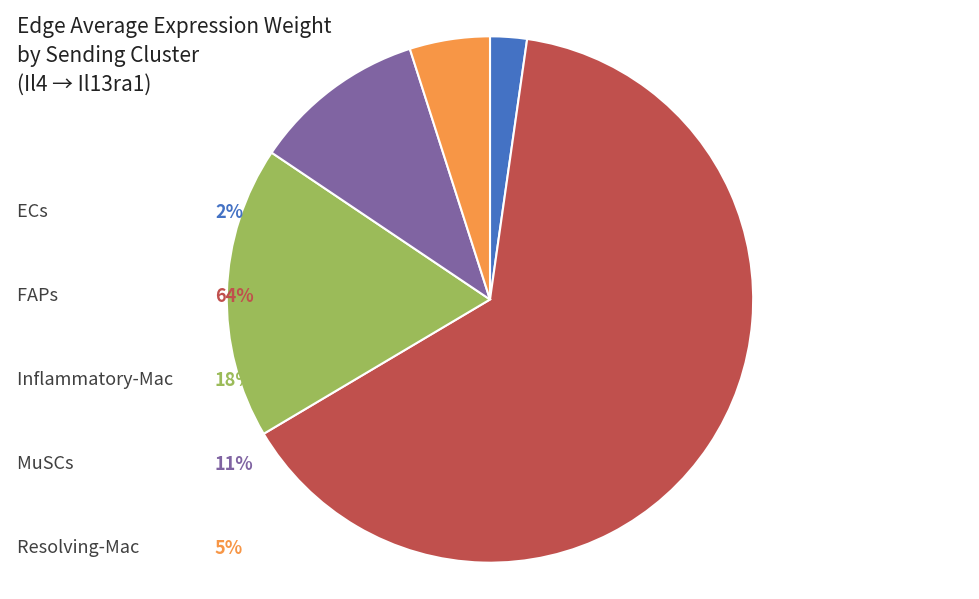

Is there a majority slice in this chart?

Yes